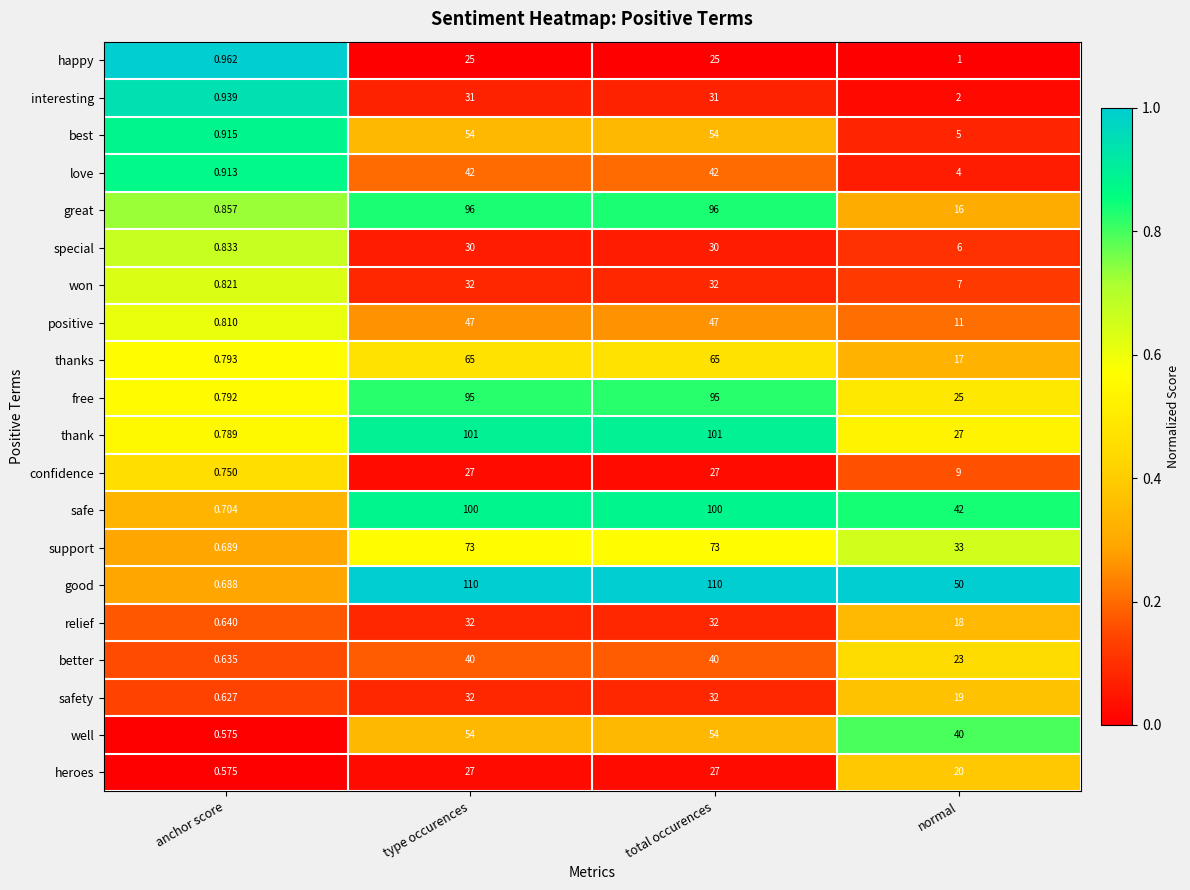

Where is best nearest to the value 27?

normal